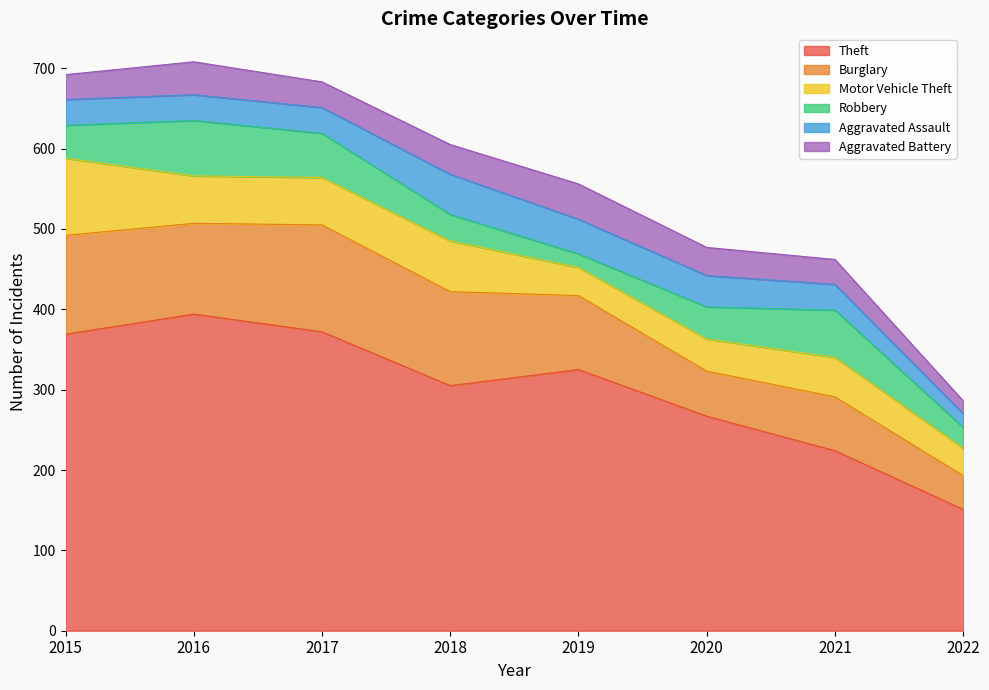

True or false: Burglary and Motor Vehicle Theft intersect in this chart.

False